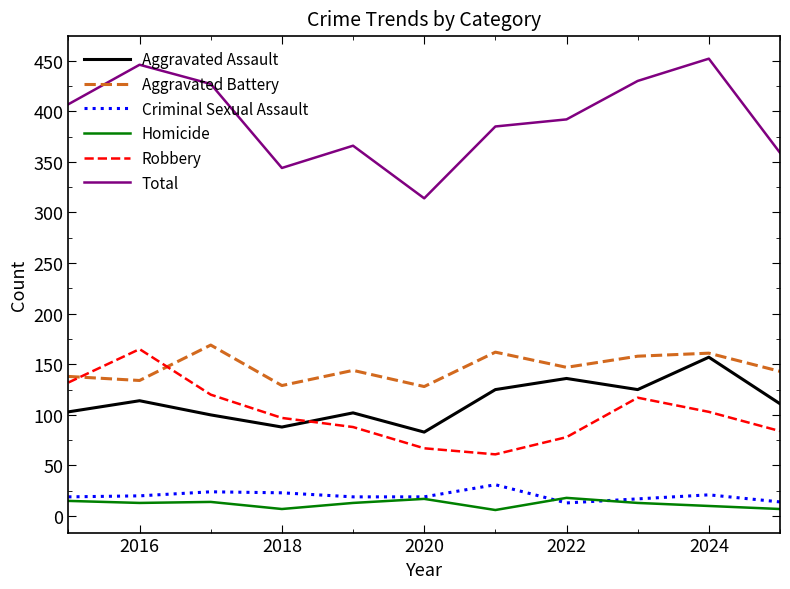

True or false: Aggravated Assault and Total intersect in this chart.

False